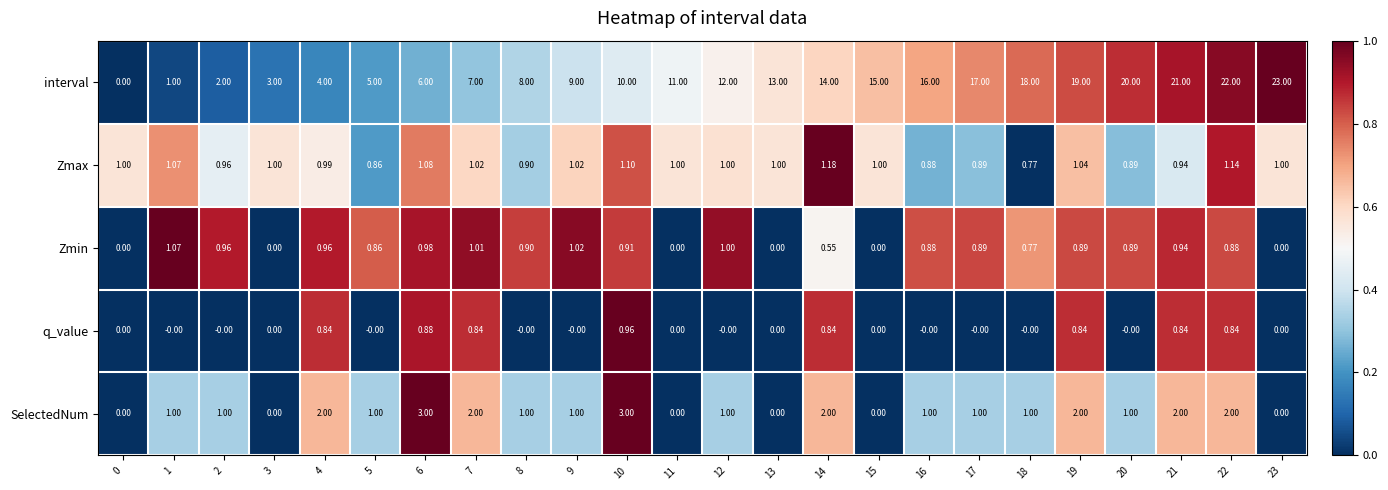

Which series has the largest total across all categories?

interval